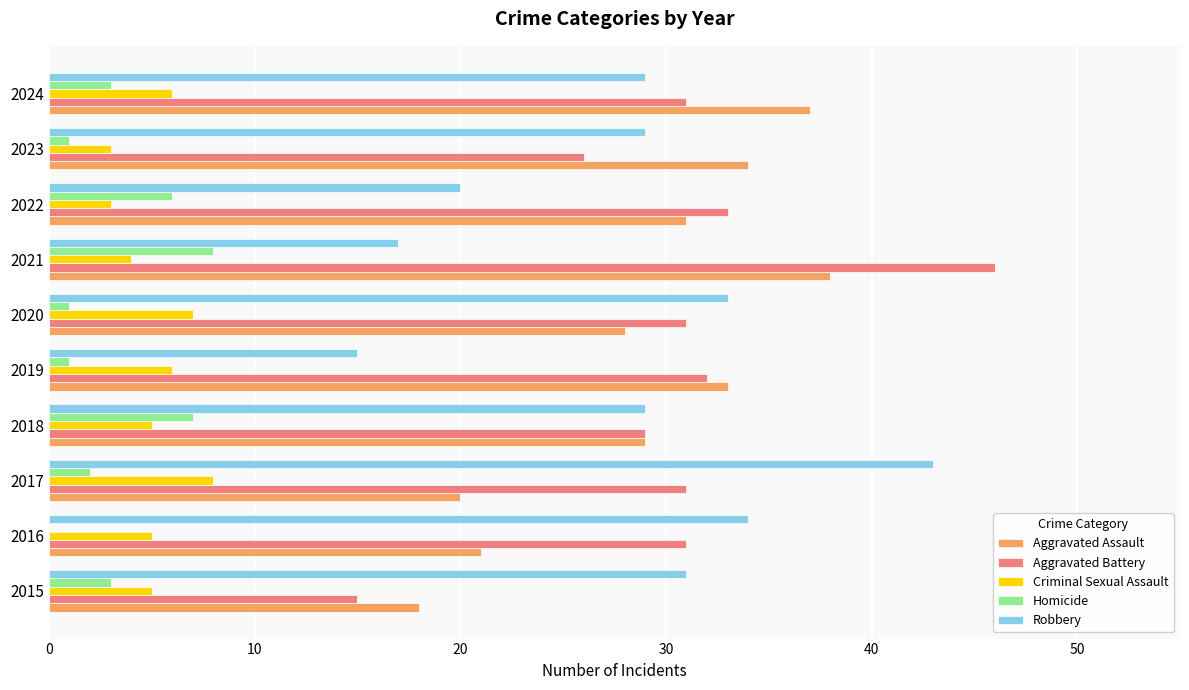

What is the approximate value of Criminal Sexual Assault at 2024?

6